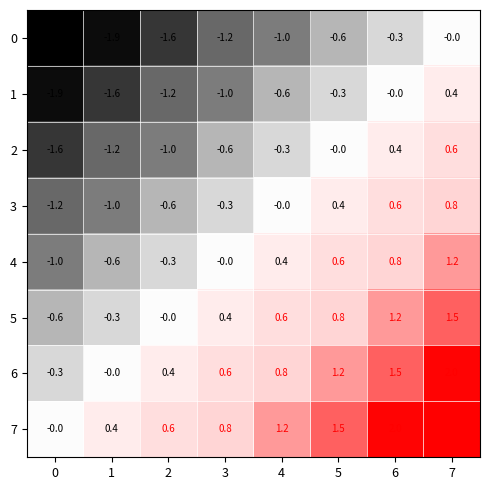

How many values in the 2 series are below 0?

5